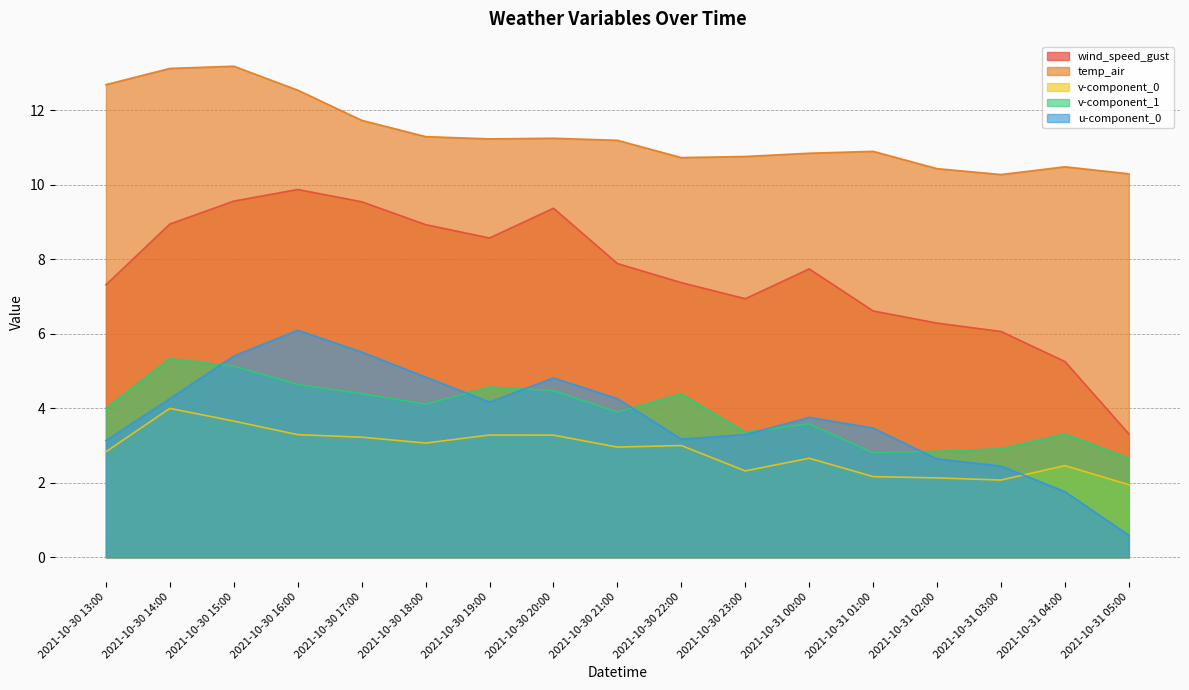

What is the sum of all v-component_0 values?

48.4